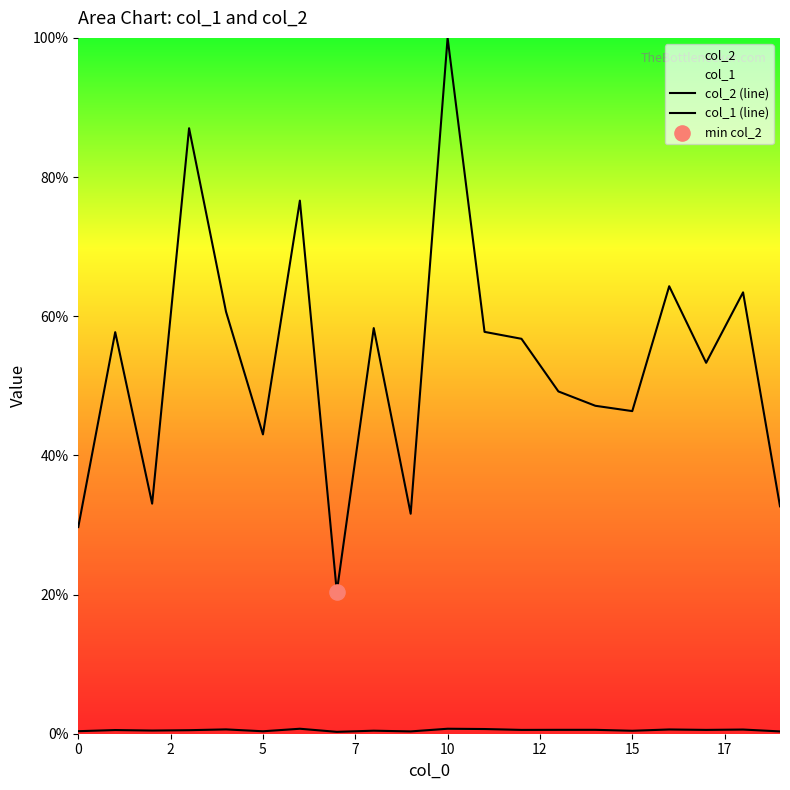

How many lines are shown in the chart?

2